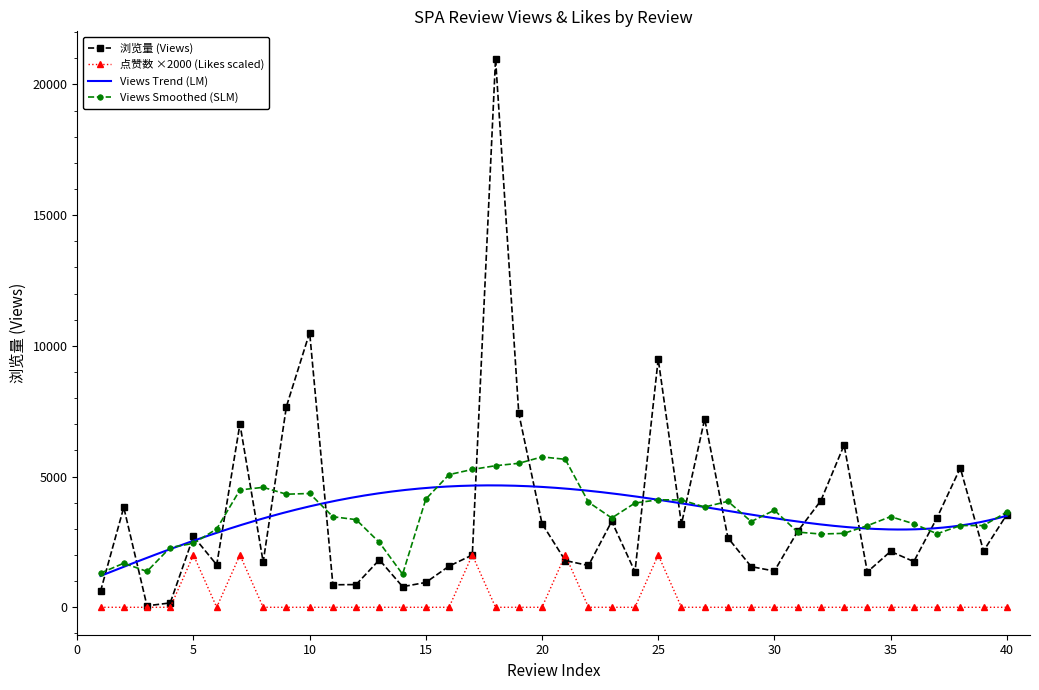

True or false: Views Smoothed (SLM) has more than 1 interior local peaks.

True